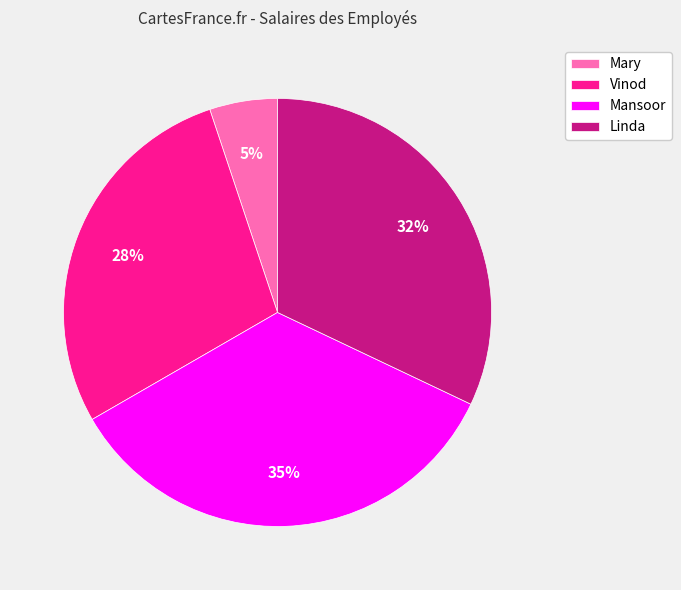

How many slices are in this pie chart?

4